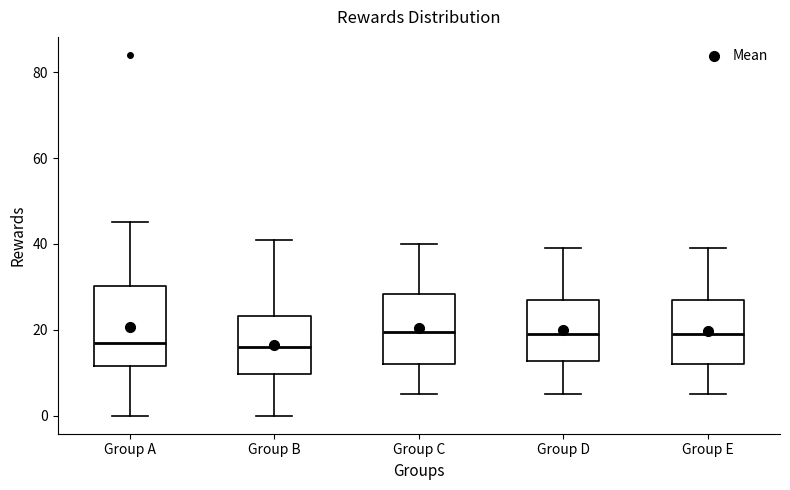

Which box is the tallest, from its lower edge to its upper edge?

Group A